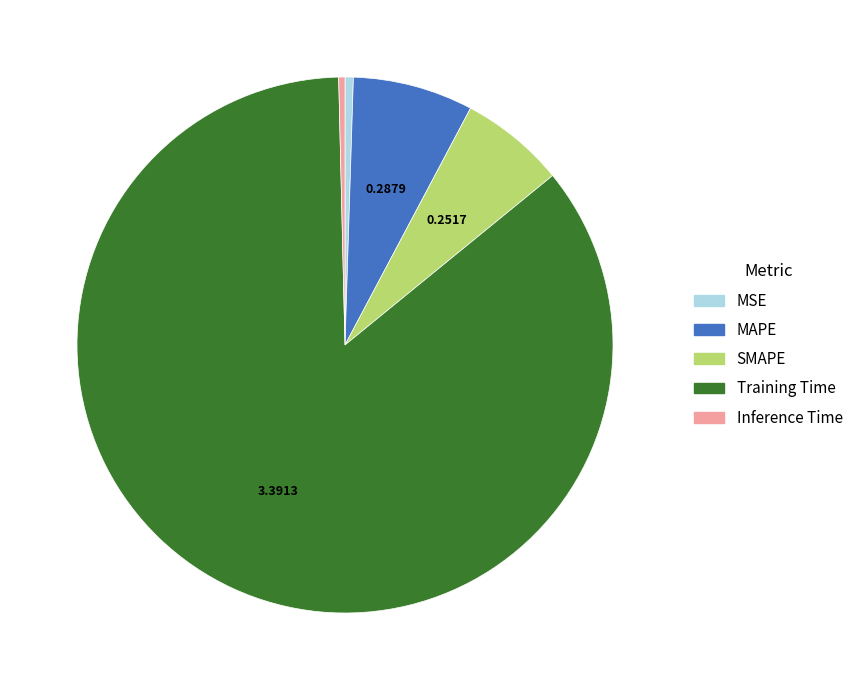

Is Training Time the majority of the pie?

Yes